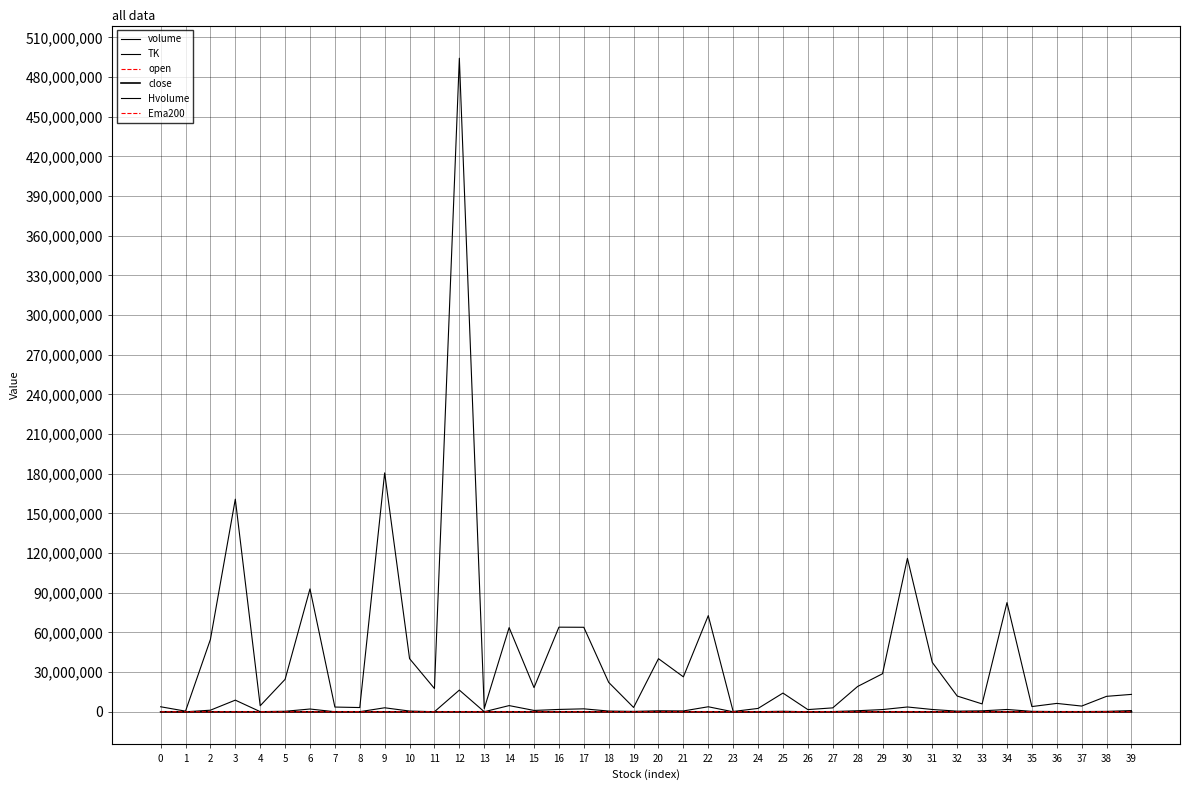

Rank the series at 5 from lowest to highest value.

TK, close, open, Ema200, volume, Hvolume